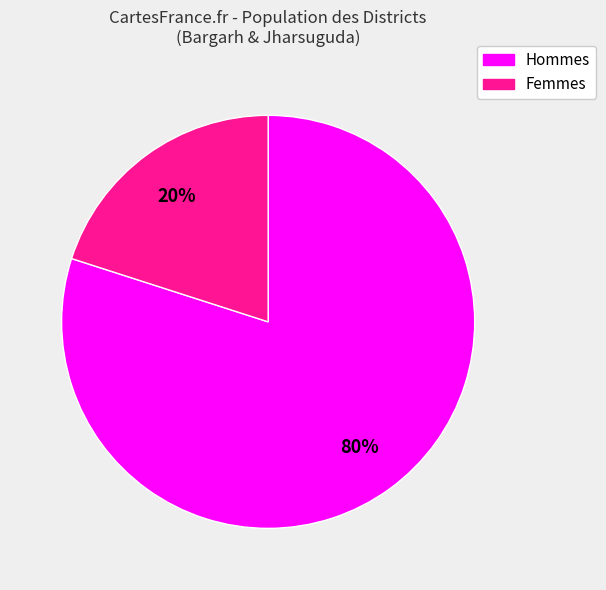

Is there a majority slice in this chart?

Yes